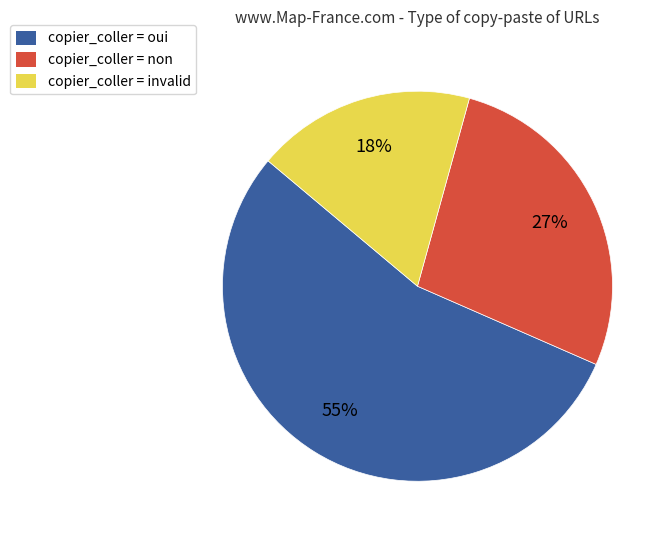

How many slices are in this pie chart?

3